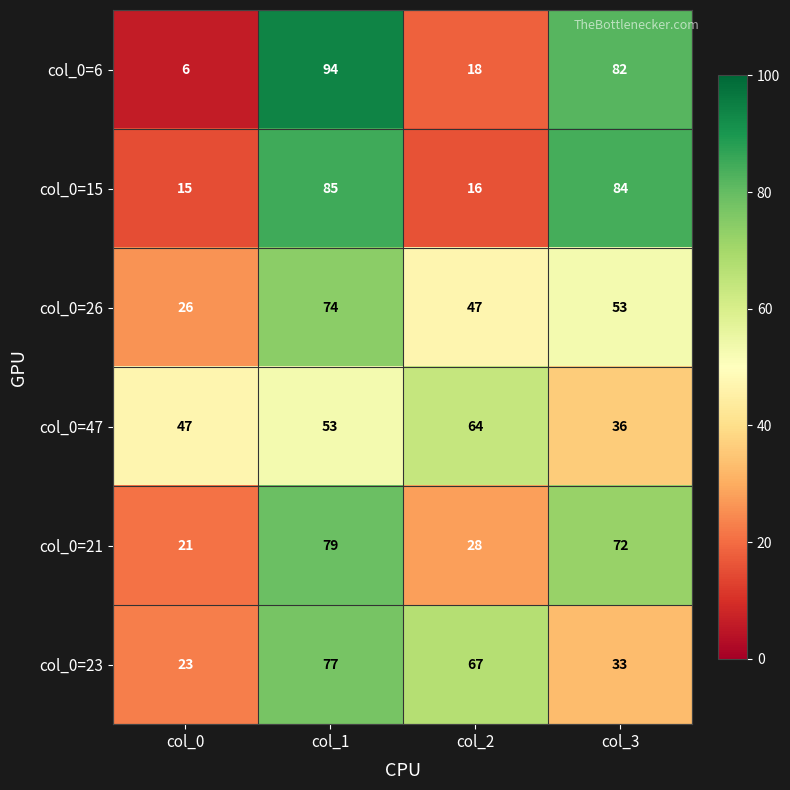

At which category is the sum across all series the highest?

col_1